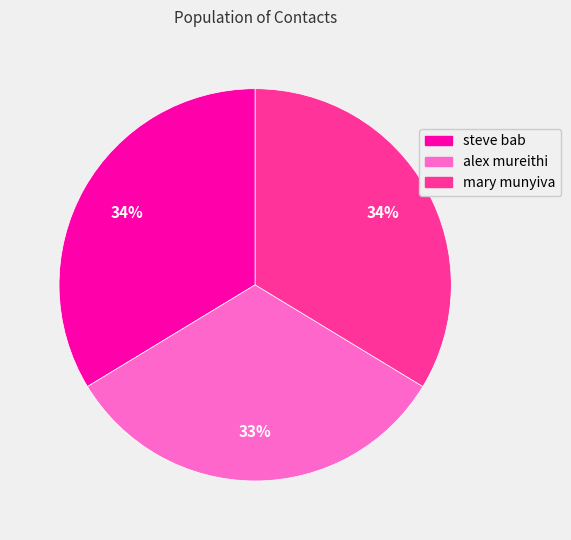

How many segments does this pie chart have?

3